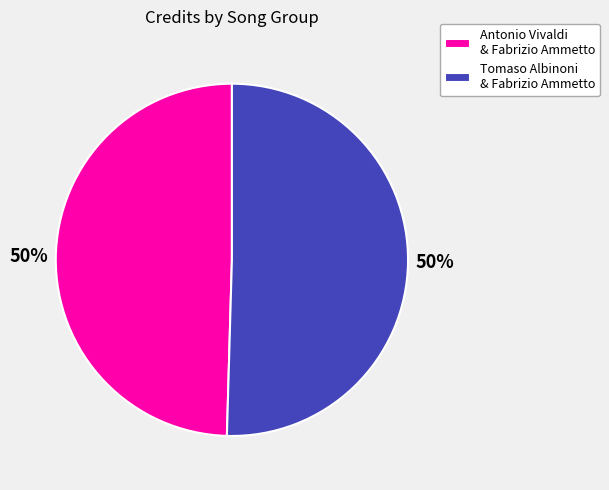

What percentage is the Antonio Vivaldi & Fabrizio Ammetto slice, to the nearest percent?

50%